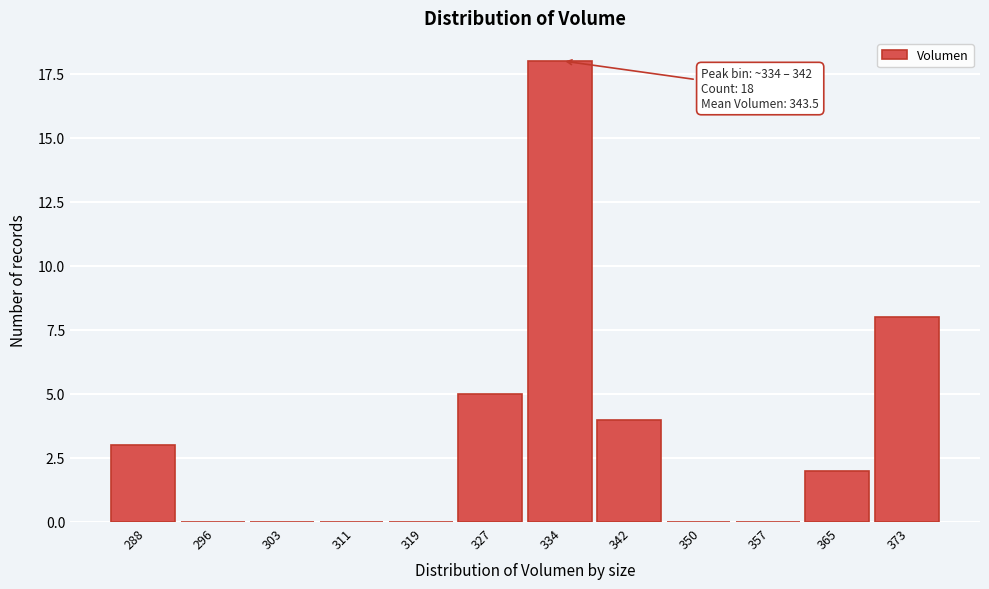

Reading left to right, list all the values displayed in this chart.

288=3	296=0	303=0	311=0	319=0	327=5	334=18	342=4	350=0	357=0	365=2	373=8